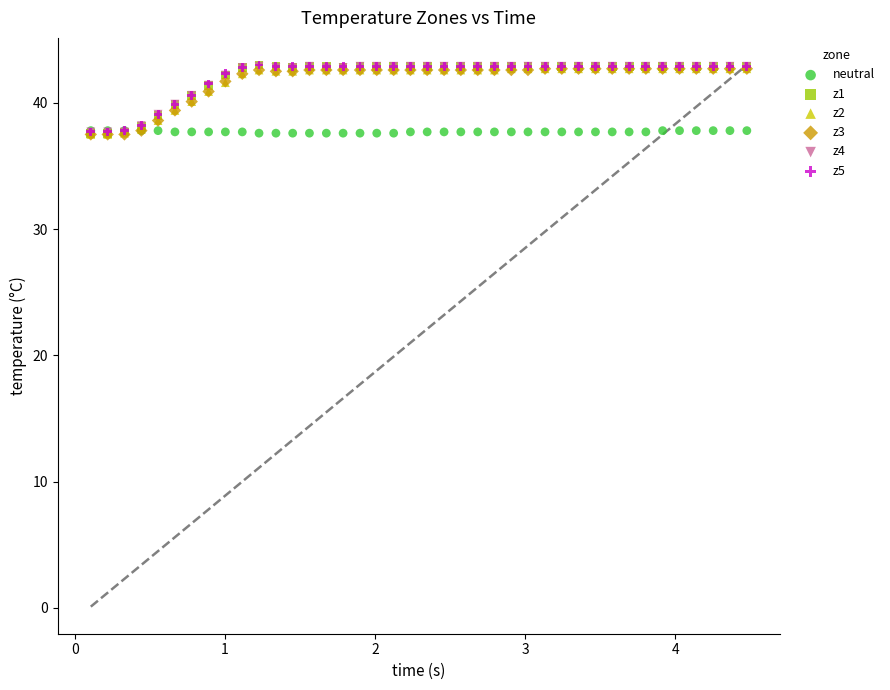

What are all the series names shown in the legend?

neutral, z1, z2, z3, z4, z5